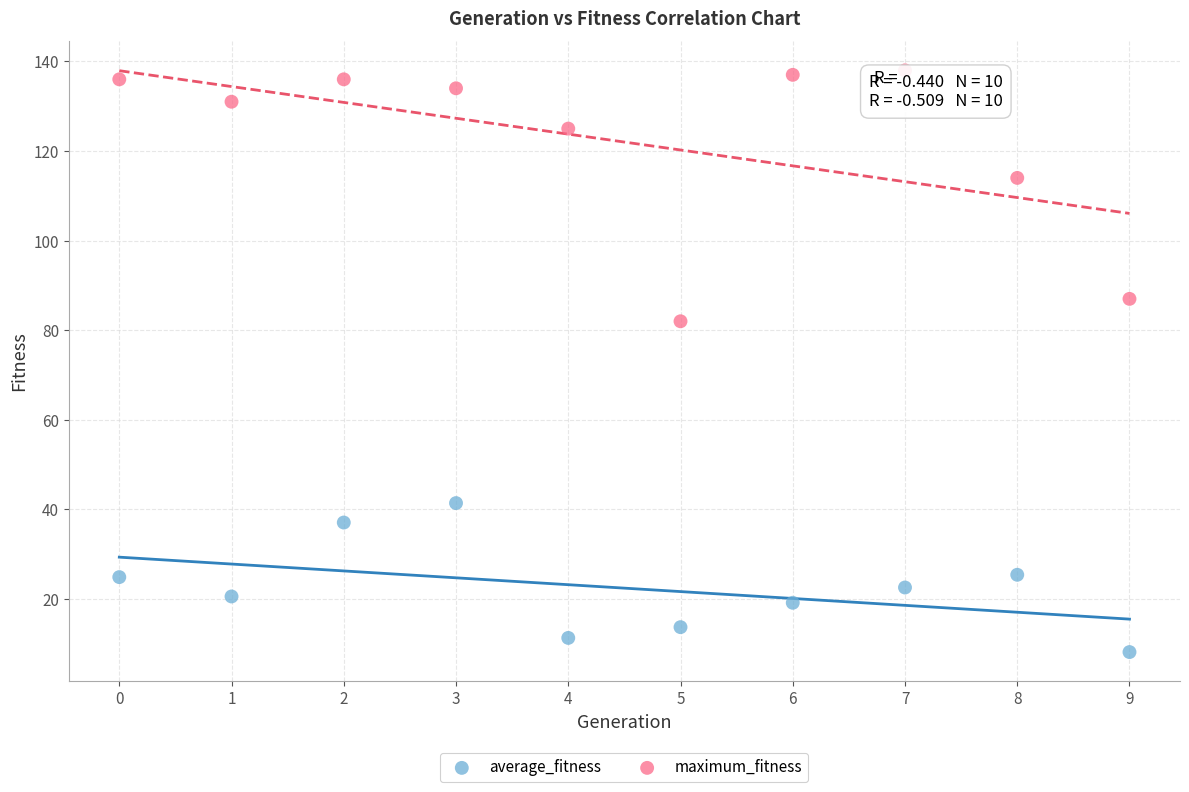

Across all data points, what is the range of Y values (max minus min)?

129.8